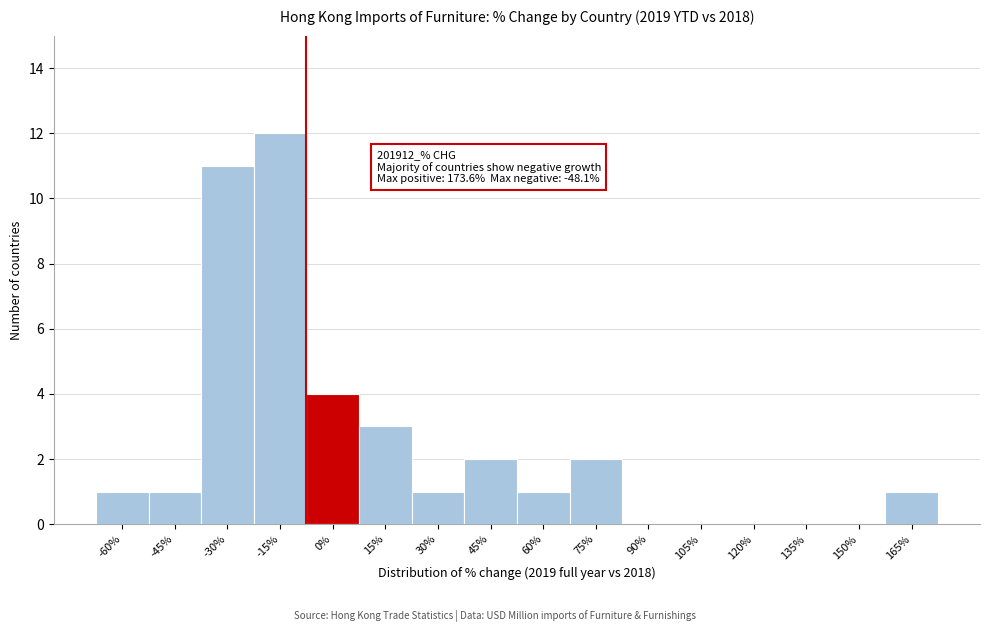

Reading left to right, extract all data points from this chart.

-60%=1	-45%=1	-30%=11	-15%=12	0%=4	15%=3	30%=1	45%=2	60%=1	75%=2	90%=0	105%=0	120%=0	135%=0	150%=0	165%=1